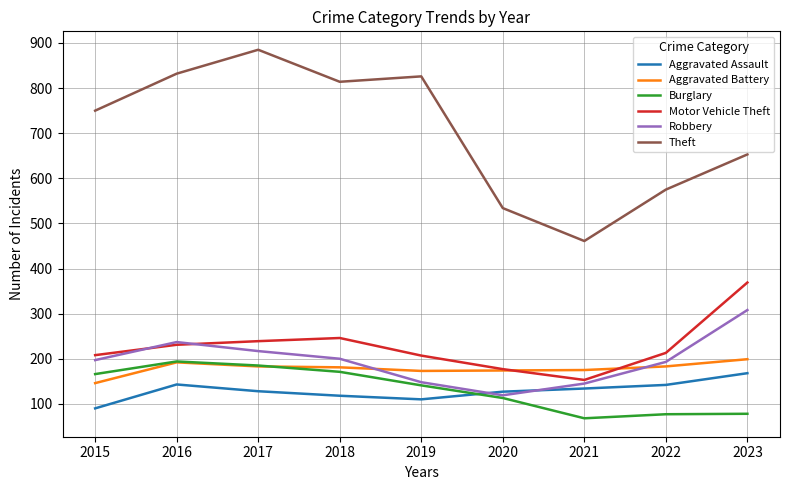

True or false: Motor Vehicle Theft and Theft intersect in this chart.

False